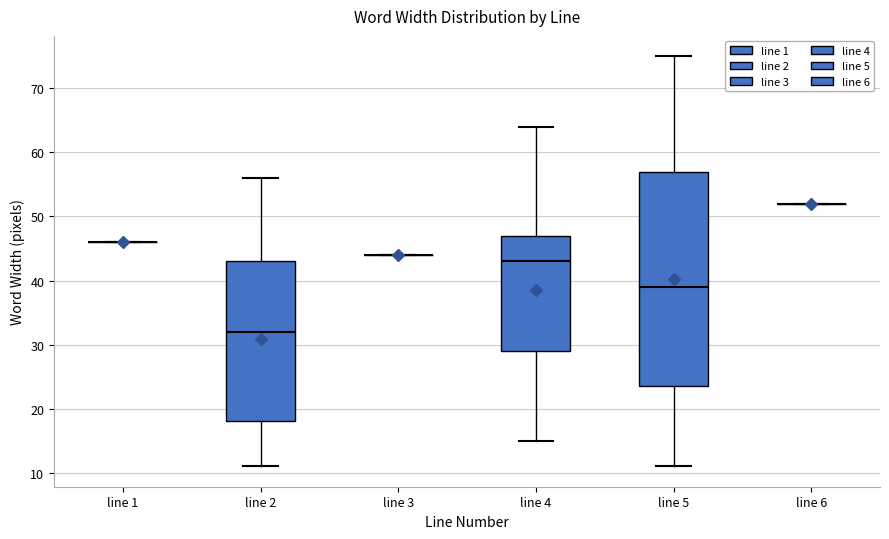

Reading left to right, read every box against the y-axis: the position of its median line, the range the box covers, and the ends of its whiskers. The values are not printed on the chart, so give them approximately, as read against the axis.

line 1: box collapsed to a line at 46, whiskers 46 to 46
line 2: median 32, box 18 to 43, whiskers 11 to 56
line 3: box collapsed to a line at 44, whiskers 44 to 44
line 4: median 43, box 29 to 47, whiskers 15 to 64
line 5: median 39, box 24 to 57, whiskers 11 to 75
line 6: box collapsed to a line at 52, whiskers 52 to 52